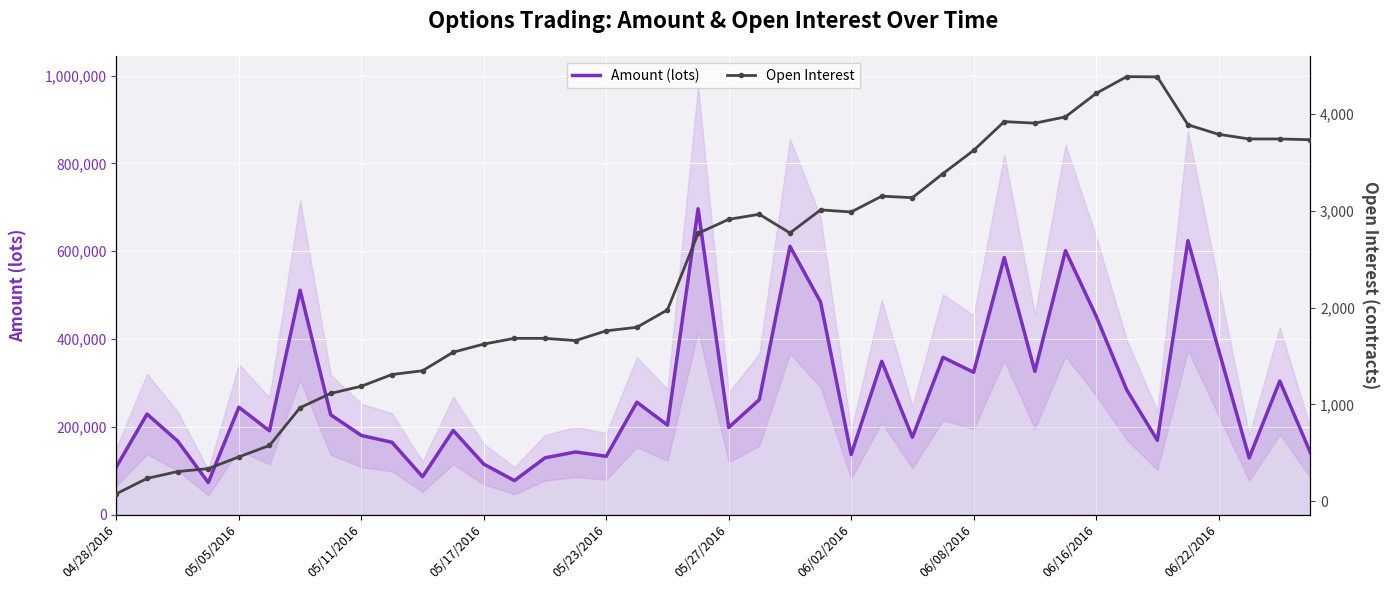

Count the number of data series in this chart.

2